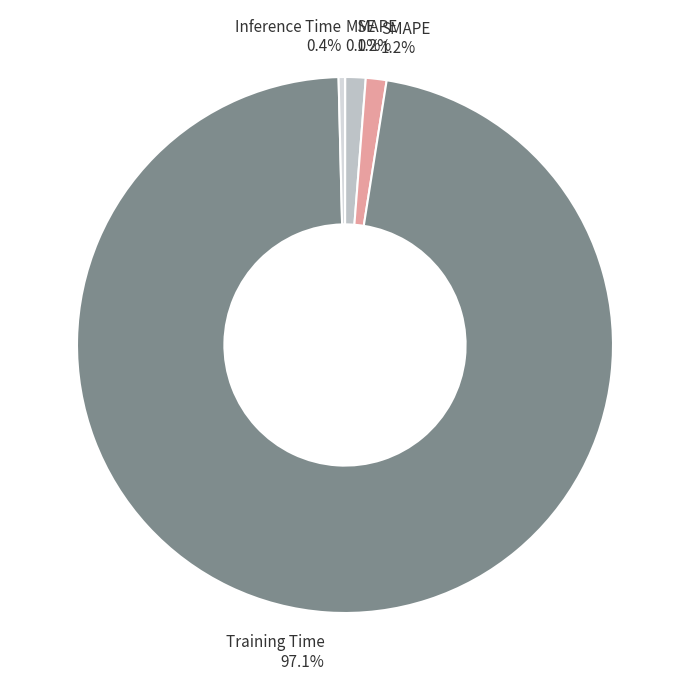

Between MAPE and Training Time, which is larger?

Training Time